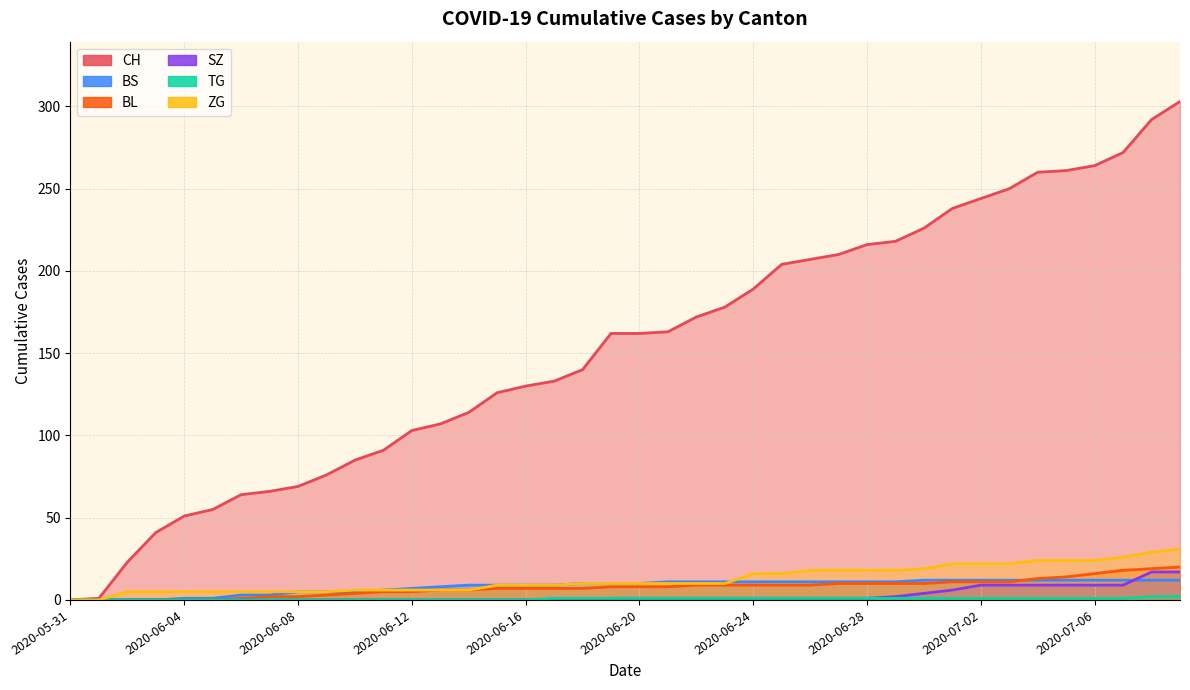

What is the maximum value shown in the chart?

303